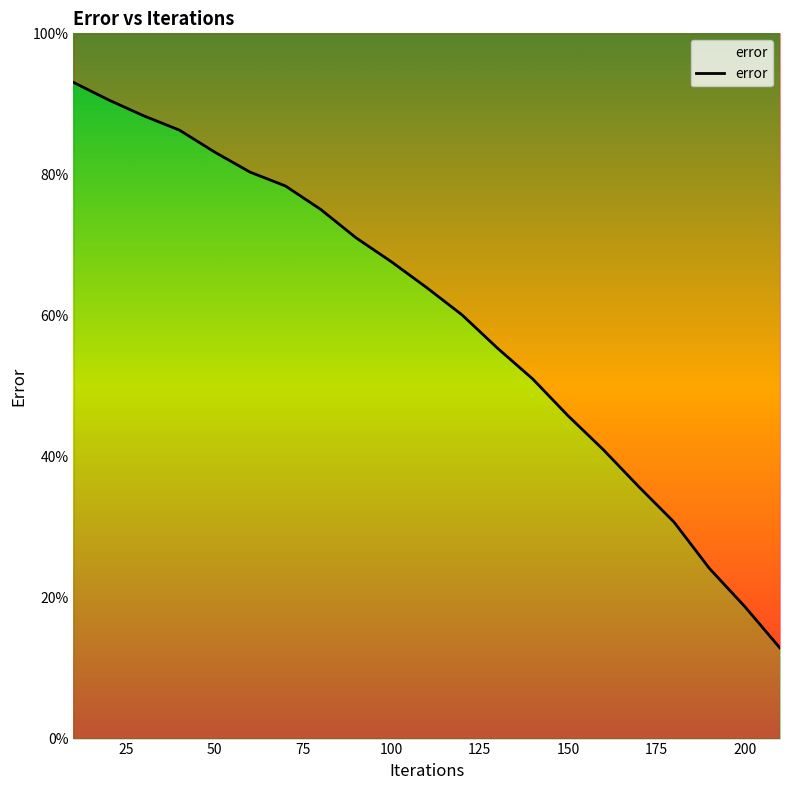

Is it true that the value at 12 is 98.8?

False